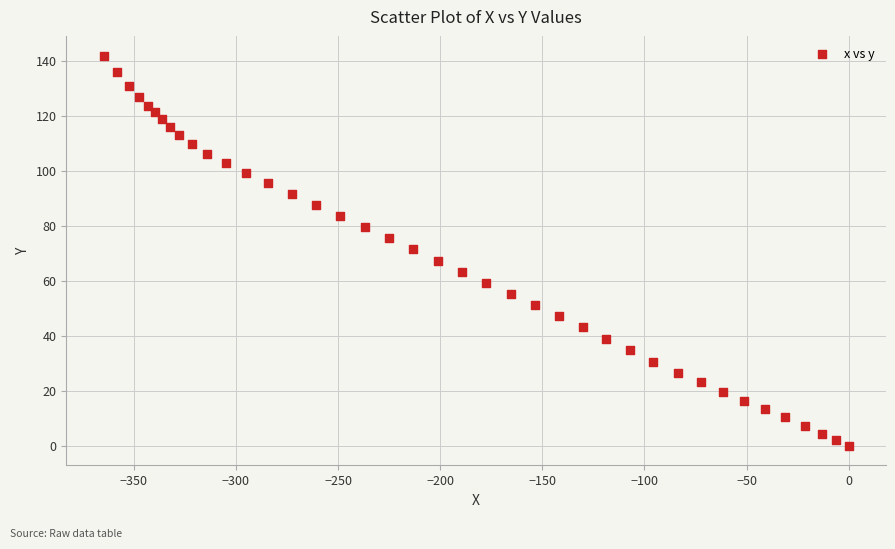

What is the range of X values (max minus min)?

364.8